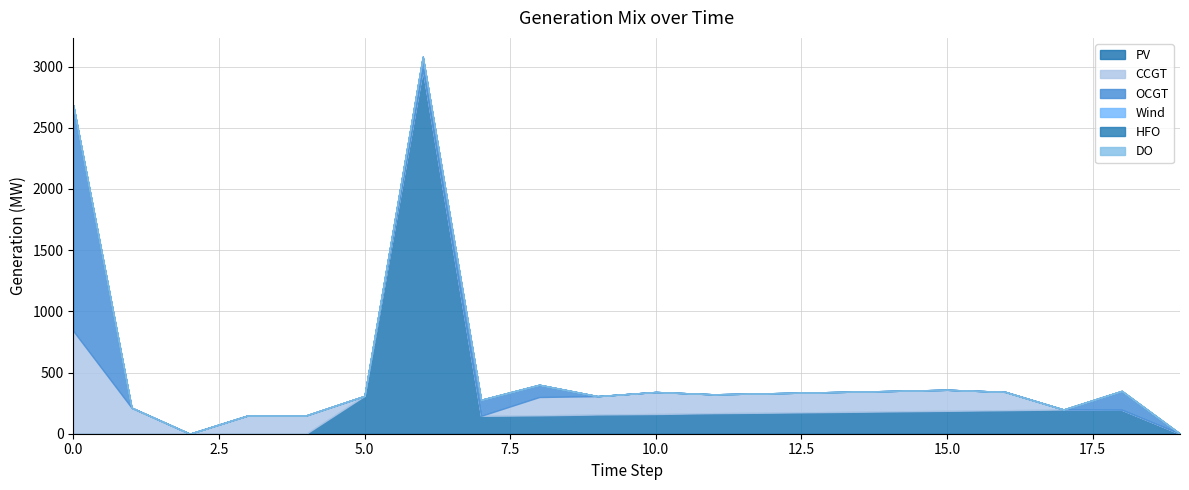

What is the value of the PV point at the 6th from the left?

309